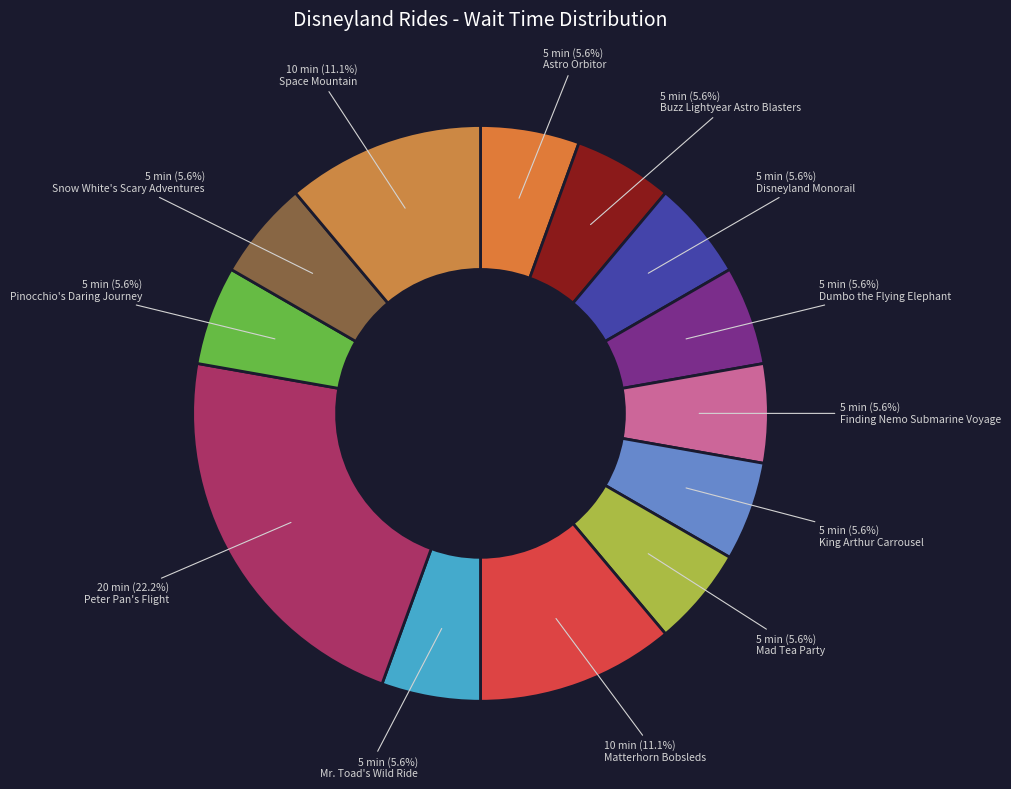

How many slices are in this pie chart?

13